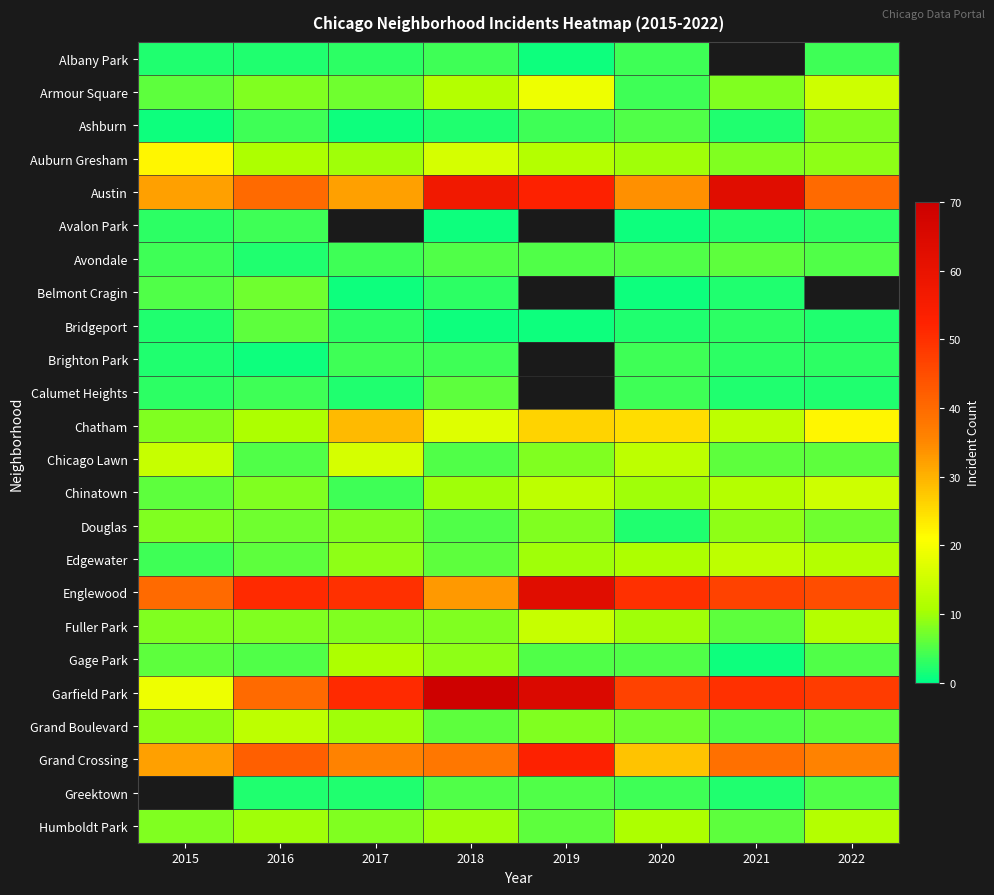

What is the approximate value of Edgewater at 2017?

9.0